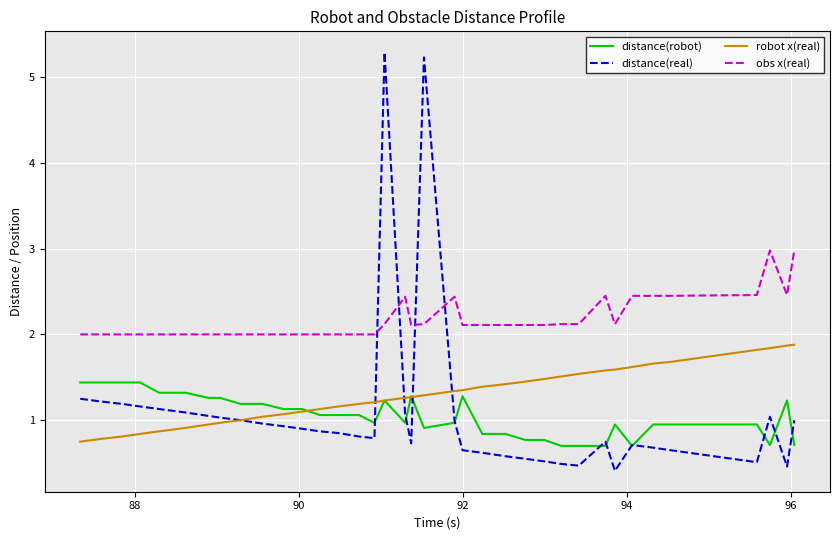

List the series in order of their peak value, lowest first.

distance(robot), robot x(real), obs x(real), distance(real)